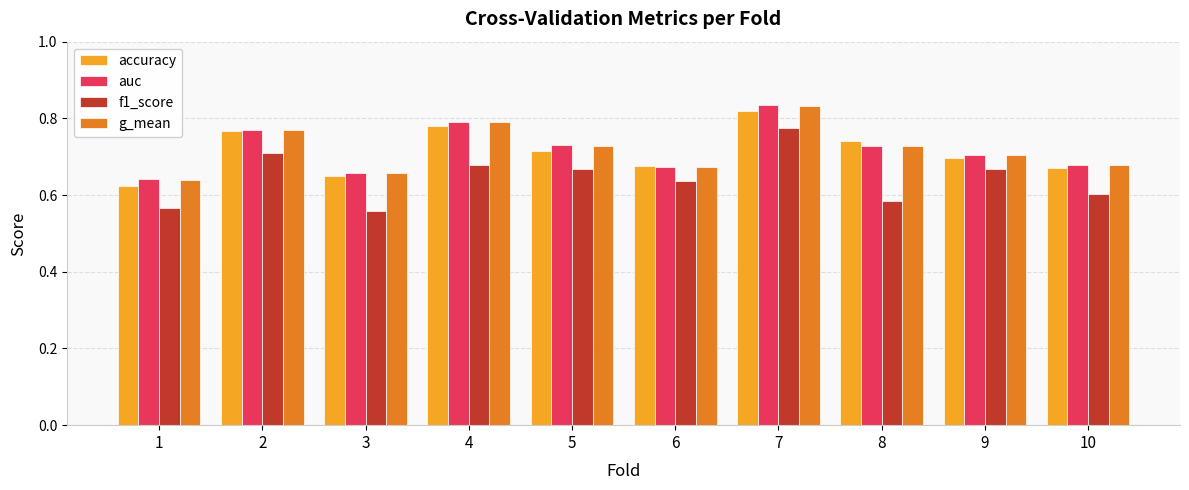

The value of auc at 10 is 0.7. True or false?

True